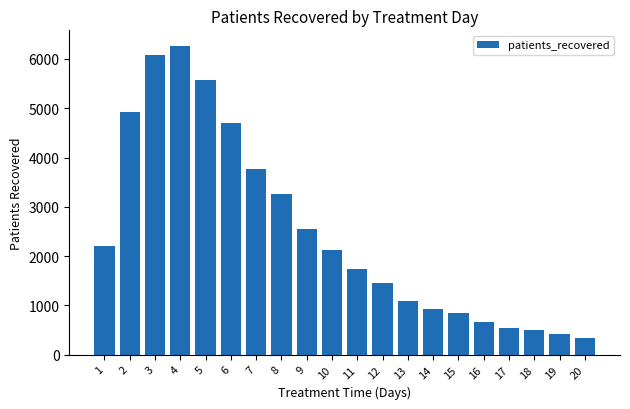

Does the chart contain stacked bars?

No